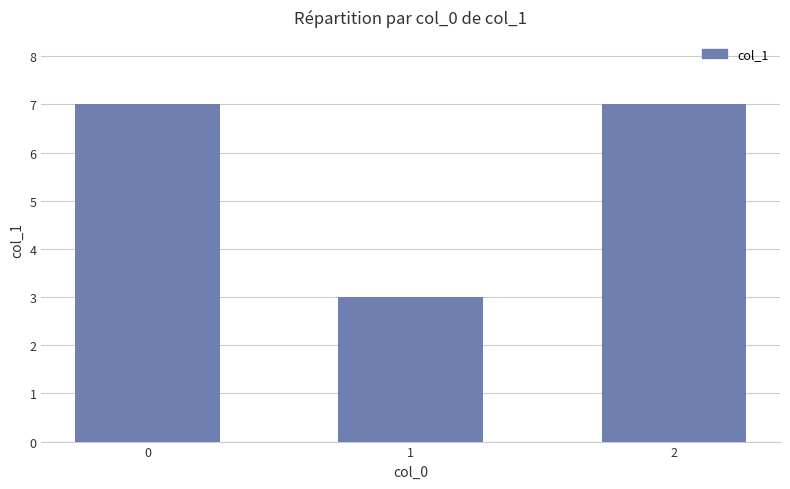

Approximately how many times larger is the value at 0 compared to 2?

1.0